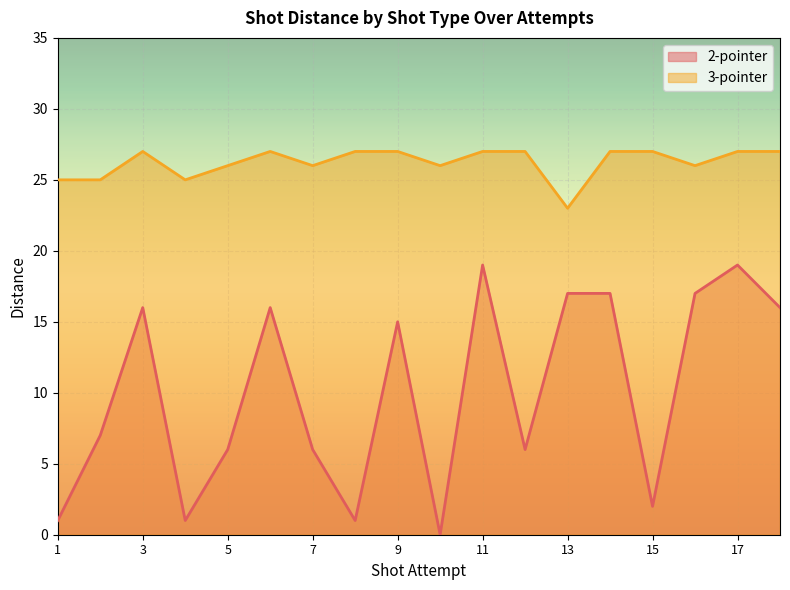

Which has a higher value, 10 or 12?

12